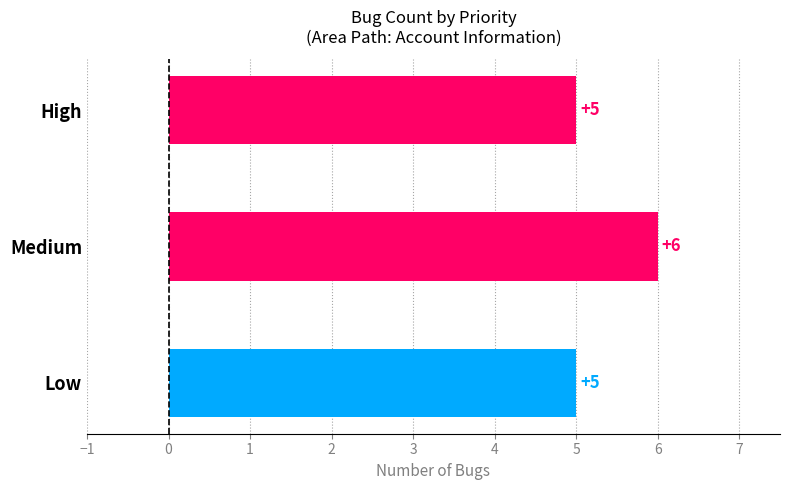

True or false: the data shows 6 at Medium.

True